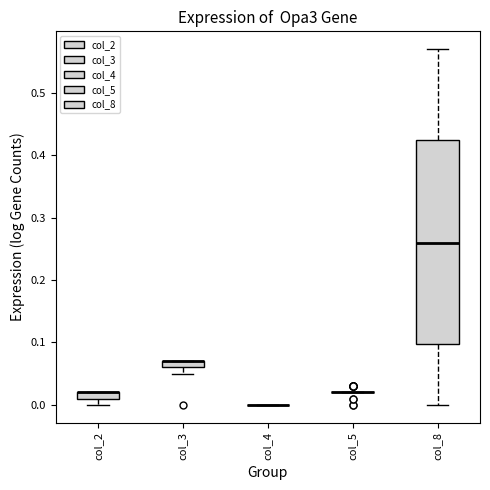

Which box is the tallest, from its lower edge to its upper edge?

col_8